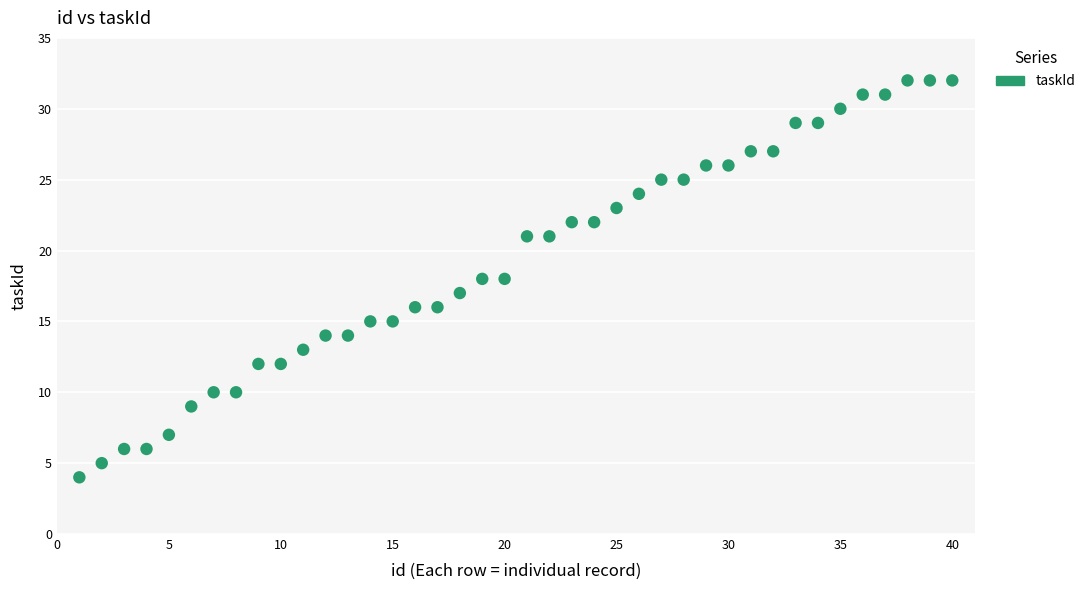

What is the range of X values (max minus min)?

39